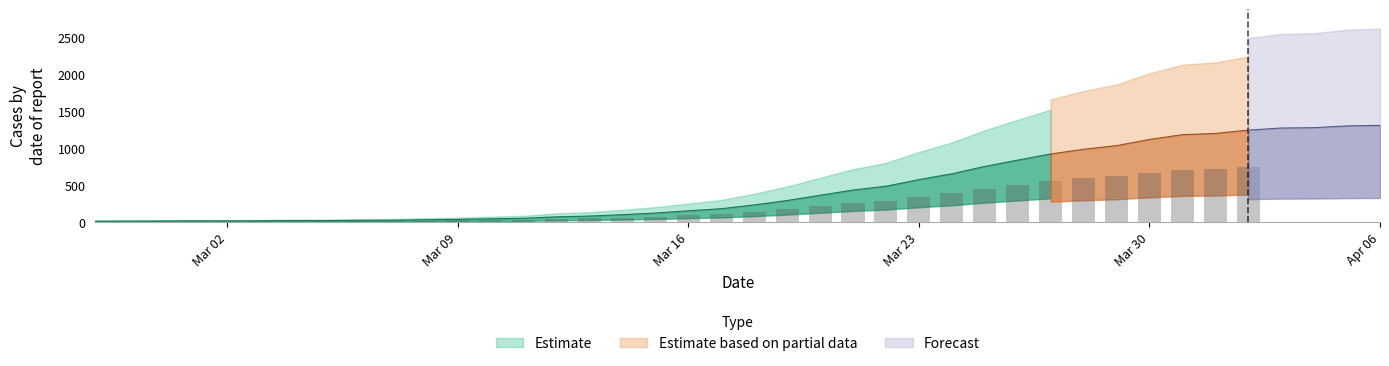

What is the average value?

465